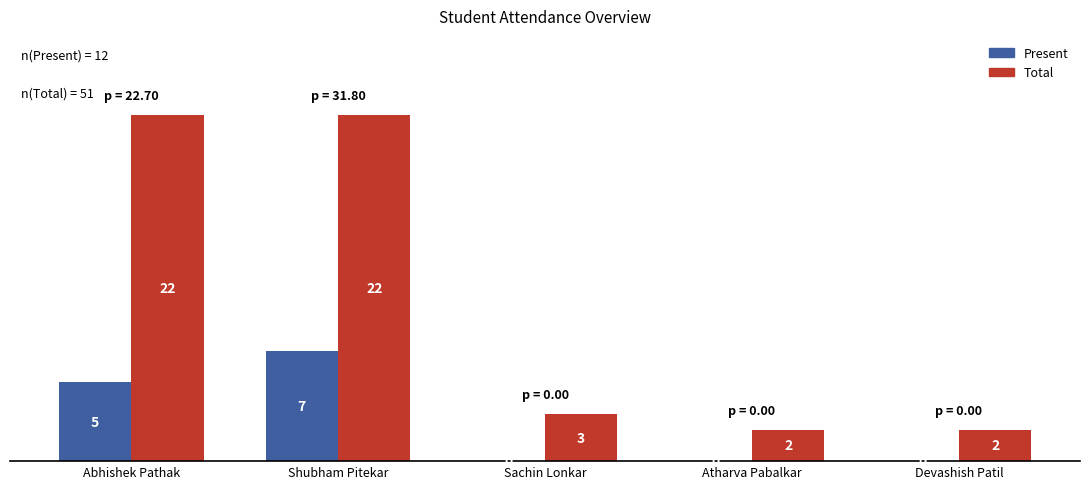

What is the sum of the Total values at Shubham Pitekar and Devashish Patil?

24